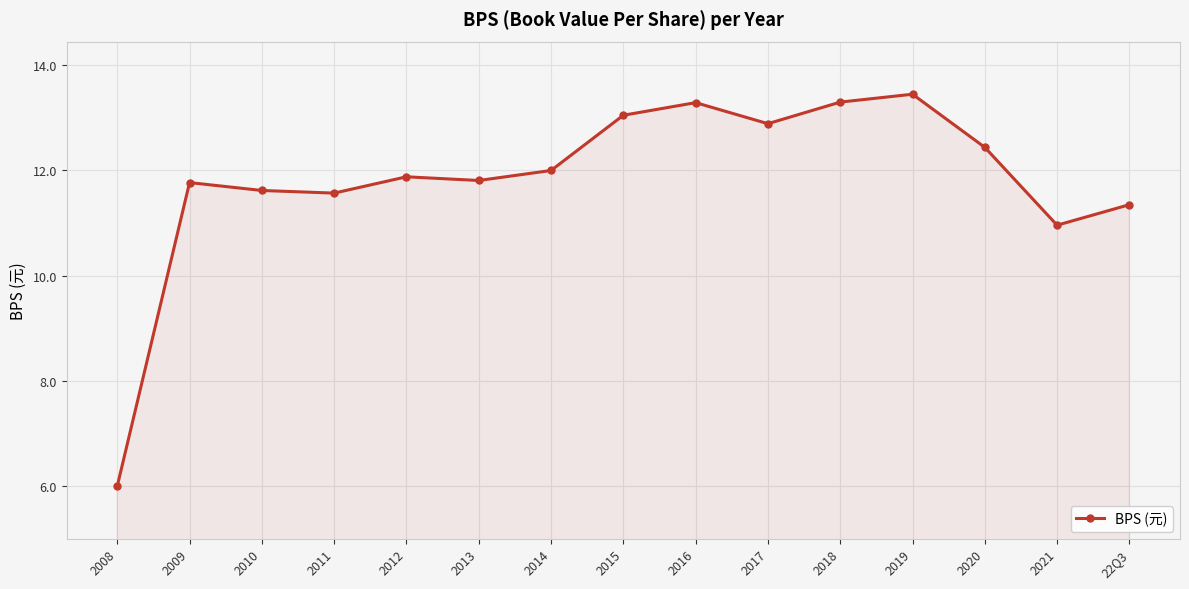

At which label is the value closest to 9?

2021